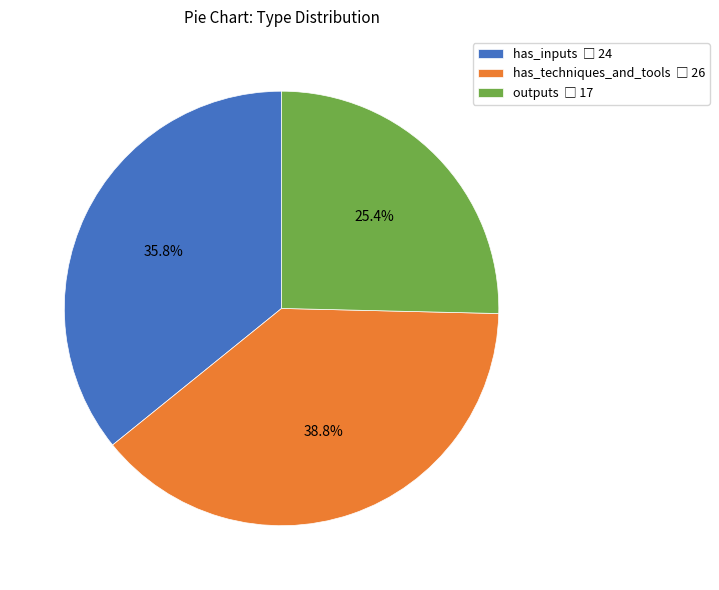

To the nearest percent, what is the average slice percentage?

33%